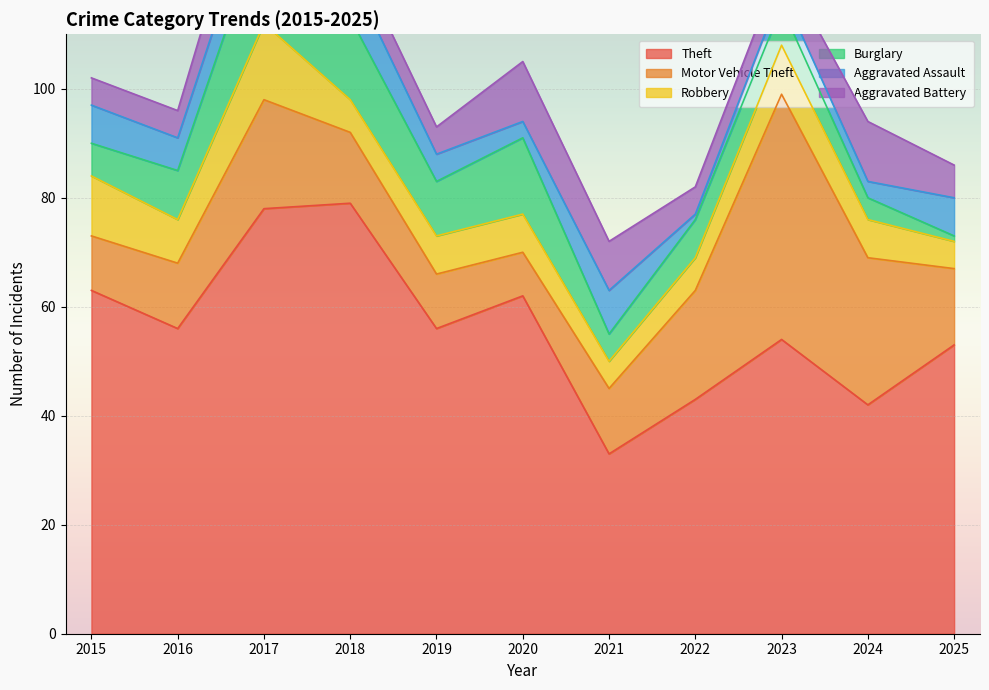

Reading right to left, extract all data points from this chart.

Theft: 2025=53	2024=42	2023=54	2022=43	2021=33	2020=62	2019=56	2018=79	2017=78	2016=56	2015=63
Motor Vehicle Theft: 2025=14	2024=27	2023=45	2022=20	2021=12	2020=8	2019=10	2018=13	2017=20	2016=12	2015=10
Robbery: 2025=5	2024=7	2023=9	2022=6	2021=5	2020=7	2019=7	2018=6	2017=14	2016=8	2015=11
Burglary: 2025=1	2024=4	2023=7	2022=7	2021=5	2020=14	2019=10	2018=15	2017=19	2016=9	2015=6
Aggravated Assault: 2025=7	2024=3	2023=3	2022=1	2021=8	2020=3	2019=5	2018=8	2017=8	2016=6	2015=7
Aggravated Battery: 2025=6	2024=11	2023=5	2022=5	2021=9	2020=11	2019=5	2018=5	2017=10	2016=5	2015=5